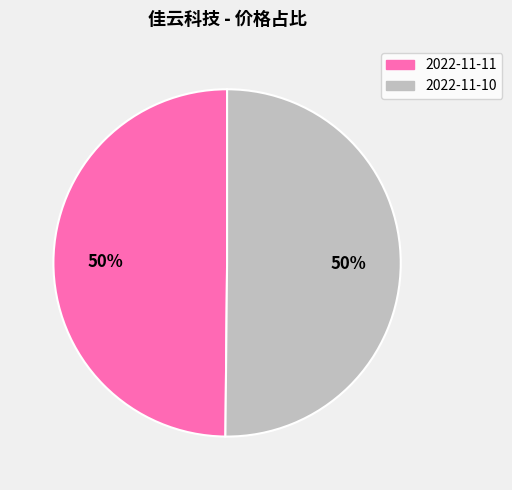

The 2022-11-10 slice represents 50% of the pie. True or false?

True